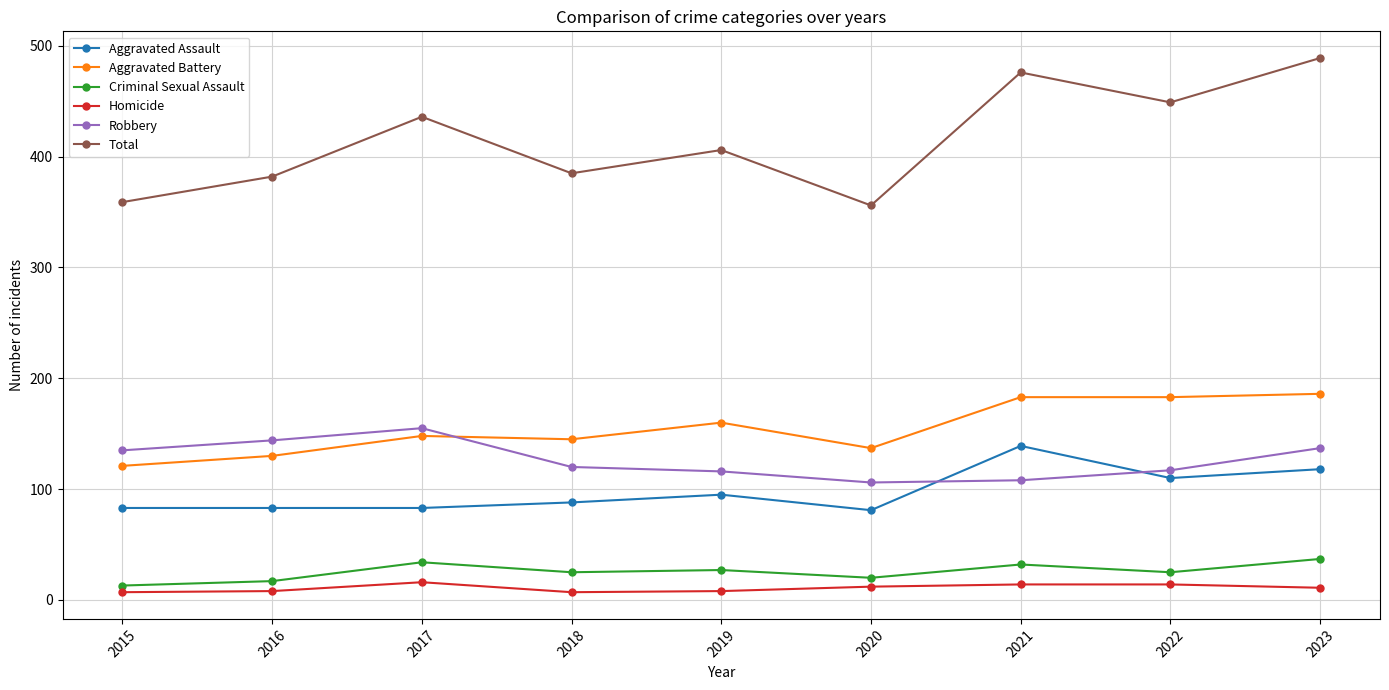

Which series changed the most between 2018 and 2021?

Total